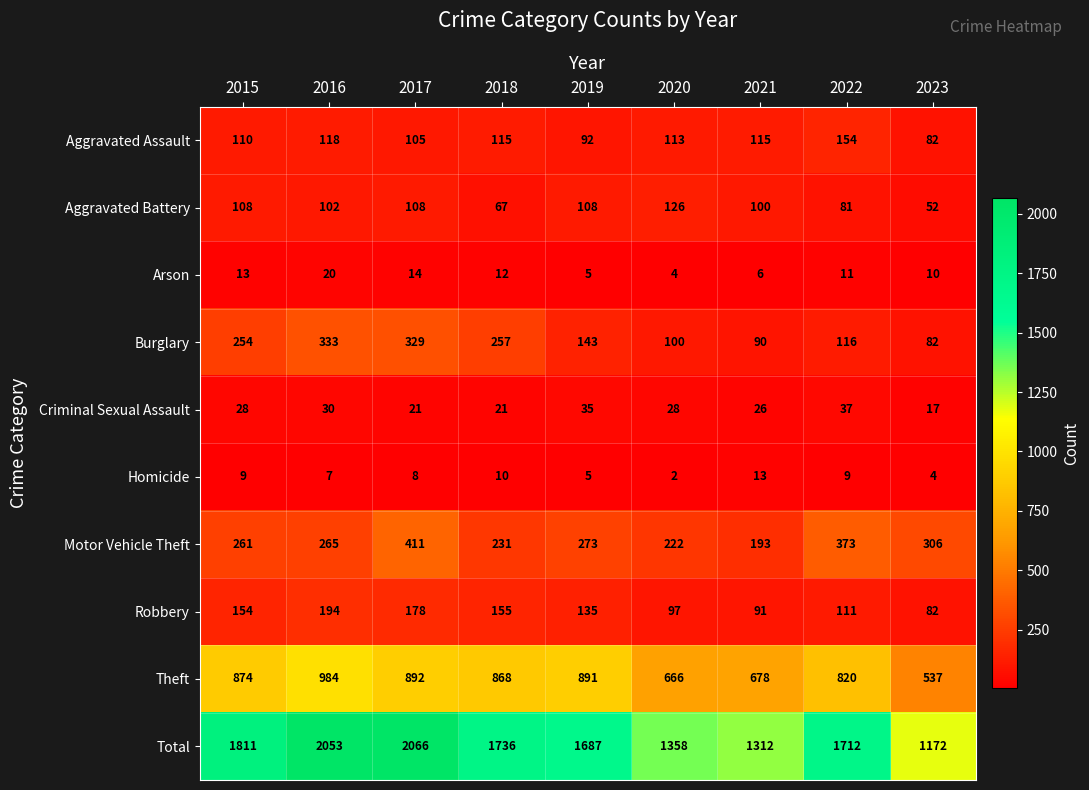

Which series changed the most between 2019 and 2021?

Total